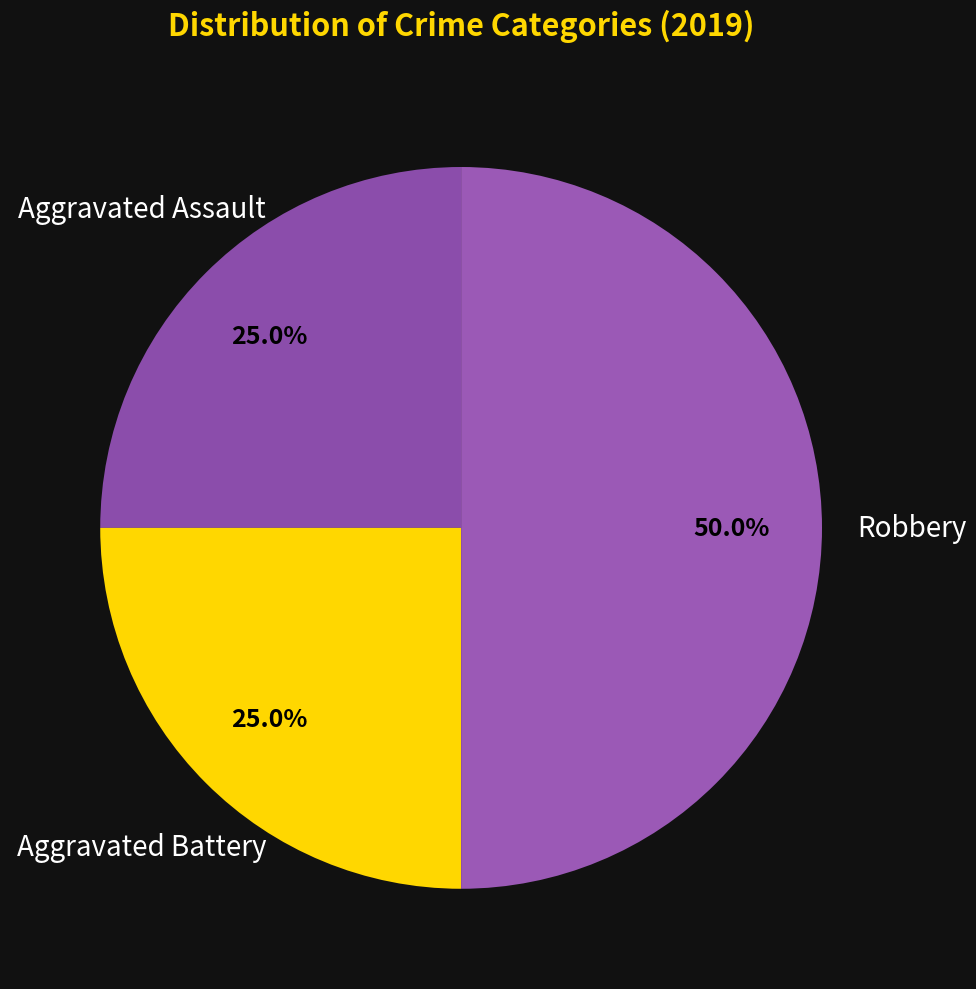

To the nearest percent, what is the combined percentage of Aggravated Assault and Robbery?

75%